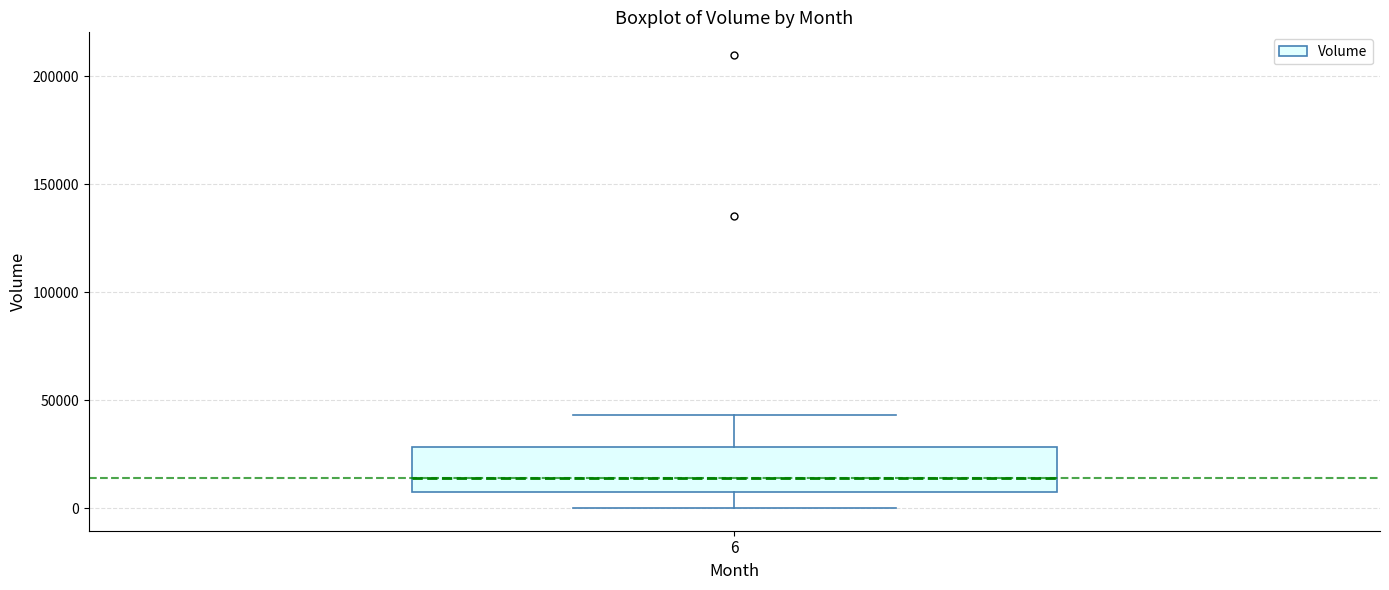

Transcribe this box plot: give where the median line is, the range the box spans, and where the two whiskers end, as read against the y-axis. The values are not printed on the chart, so give them approximately, as read against the axis.

median 15000, box 10000 to 30000, whiskers 0 to 45000